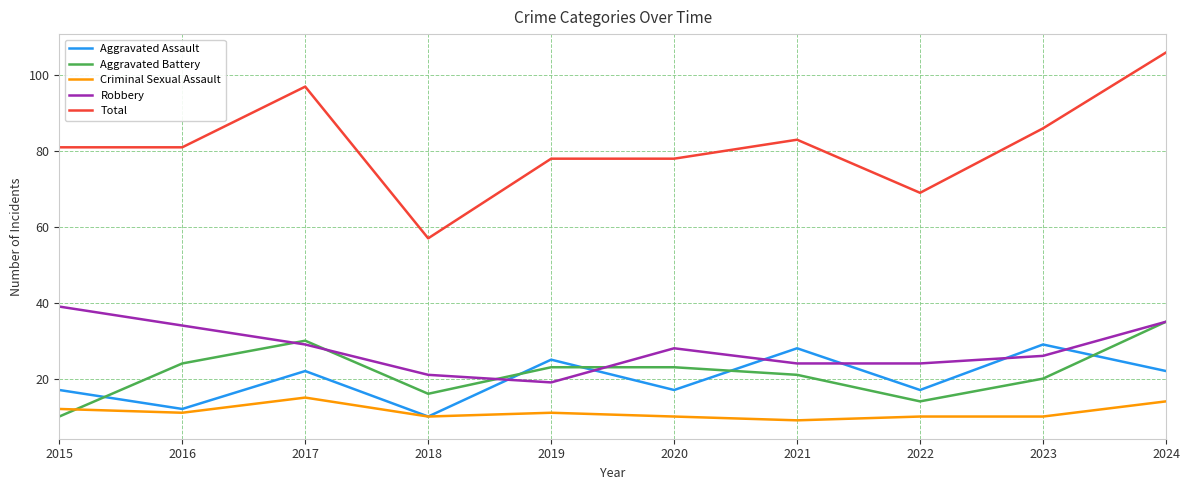

What is the difference between the maximum and second lowest values in the Robbery series?

18